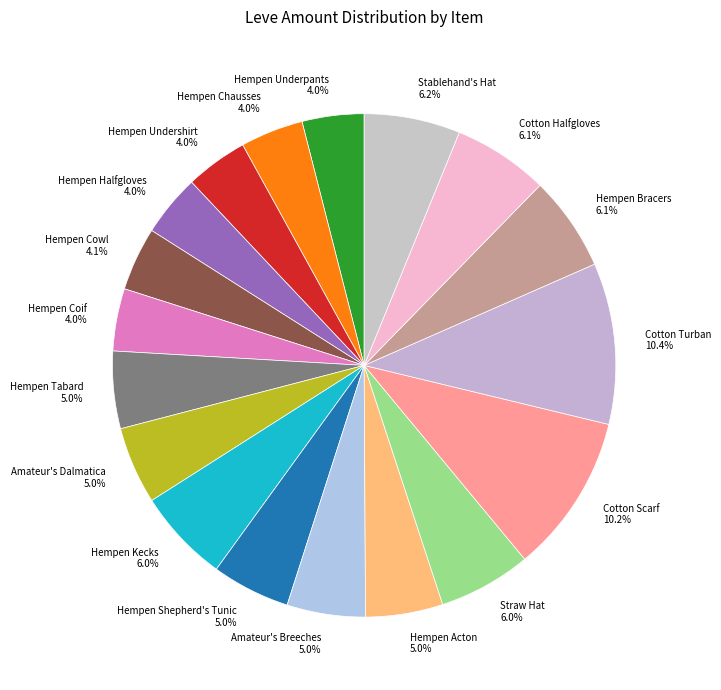

Count the number of slices in the pie.

18